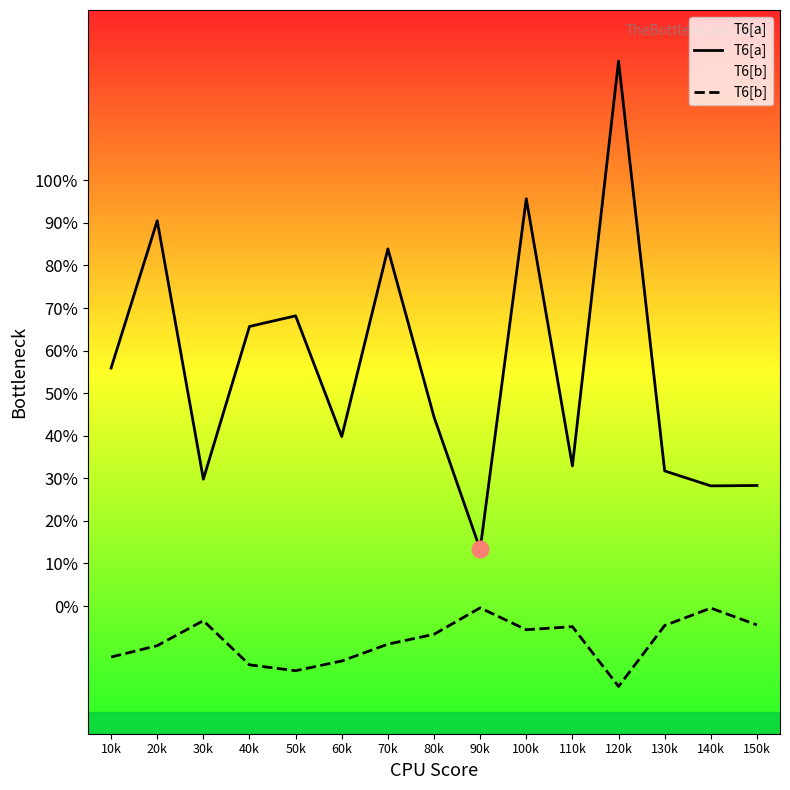

Is it true that T6[b] equals -0.0 at 150k?

False